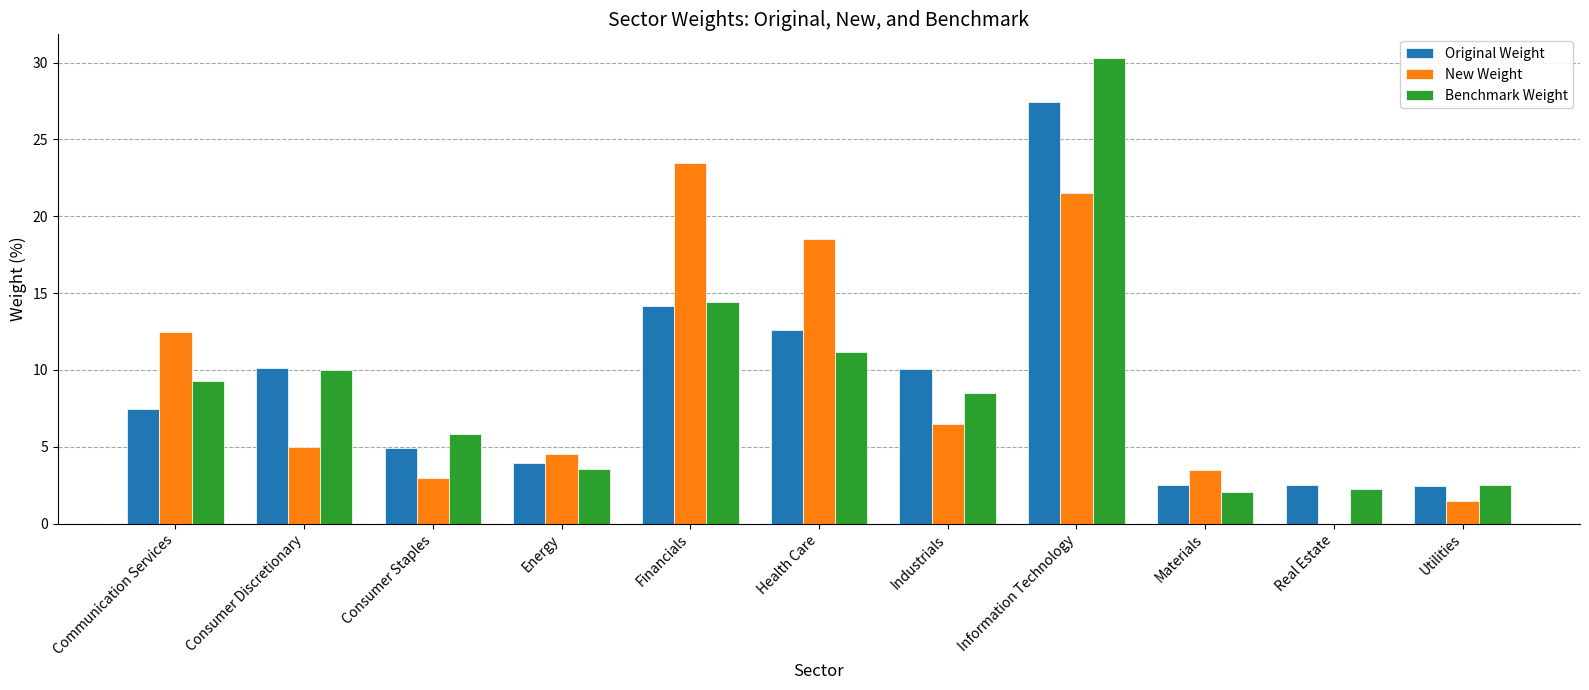

How many series are shown in this chart?

3